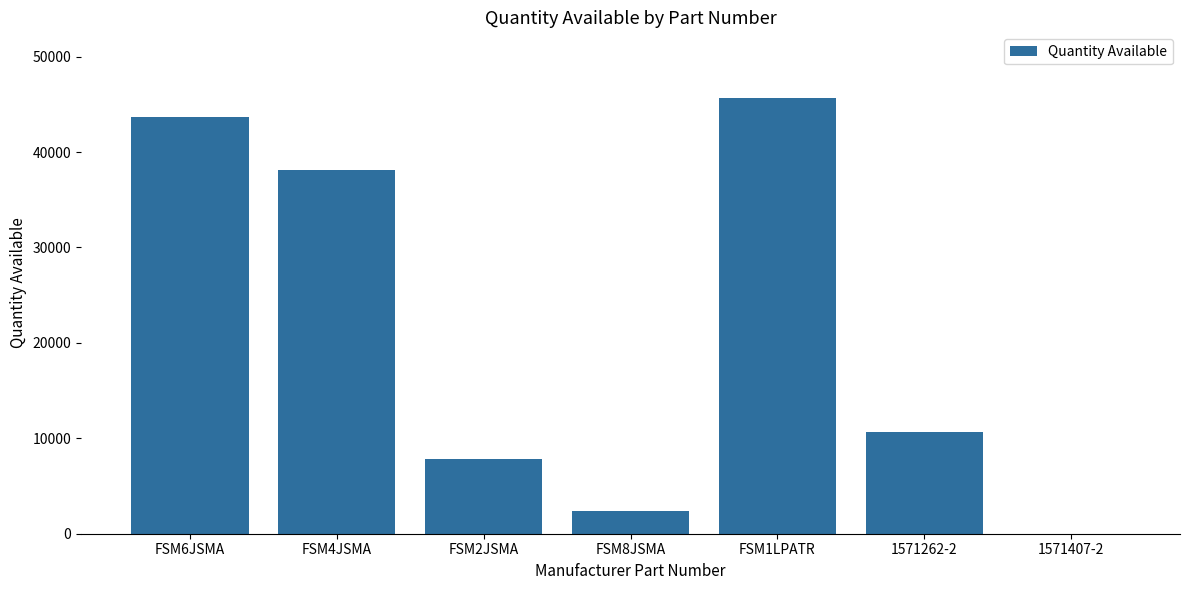

How many series are shown in this chart?

1